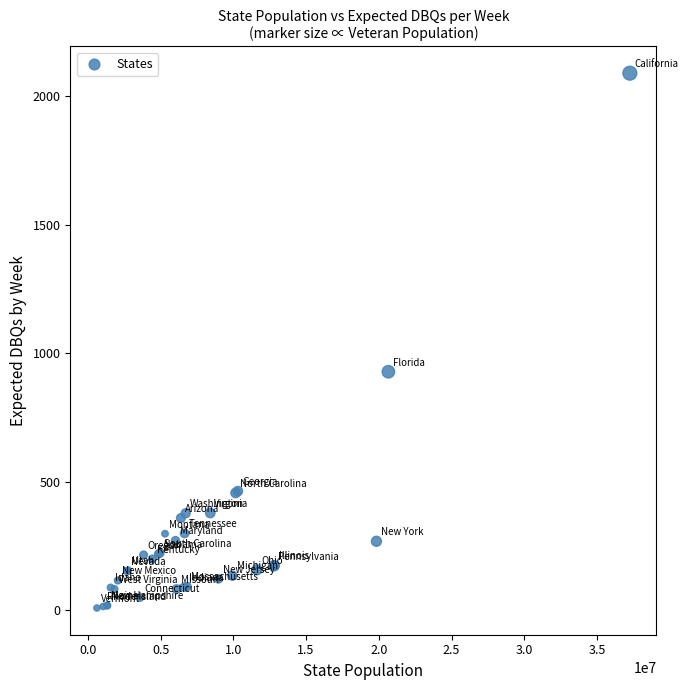

What Y value in the scatter plot is closest to 1048?

927.4